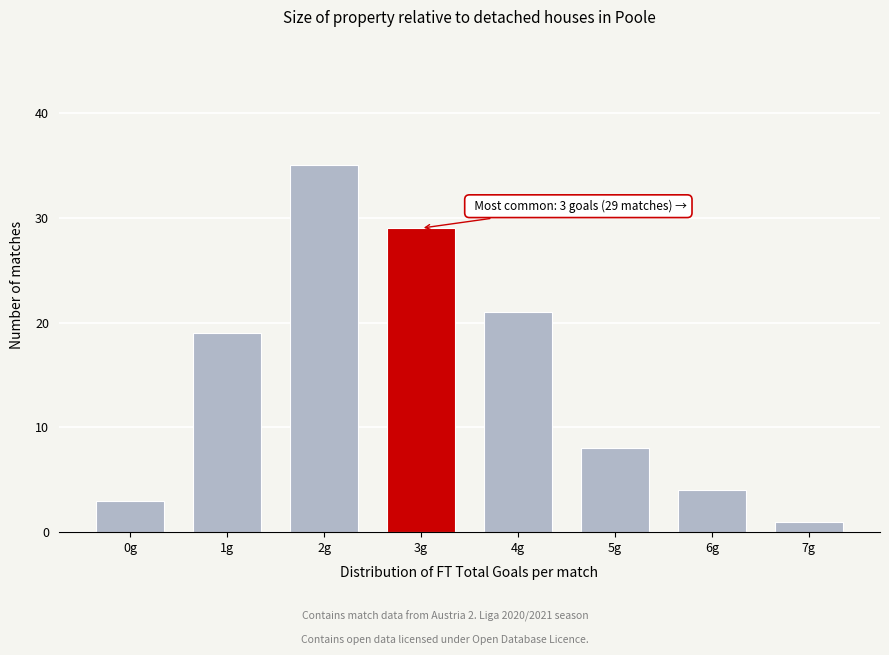

Reading left to right, transcribe all the data shown in this chart.

0g=3	1g=19	2g=35	3g=29	4g=21	5g=8	6g=4	7g=1